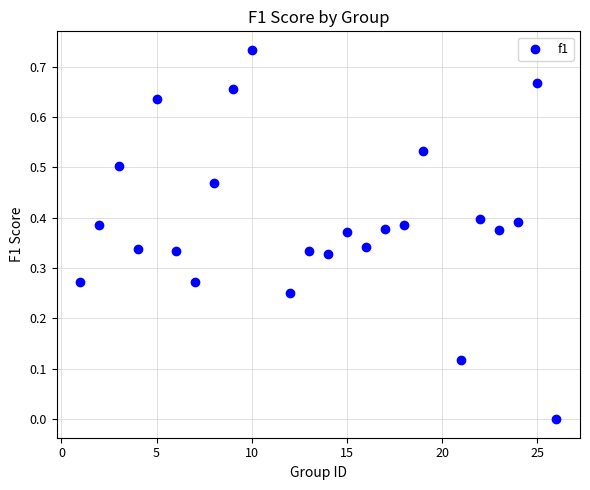

What is the range of X values (max minus min)?

25.0